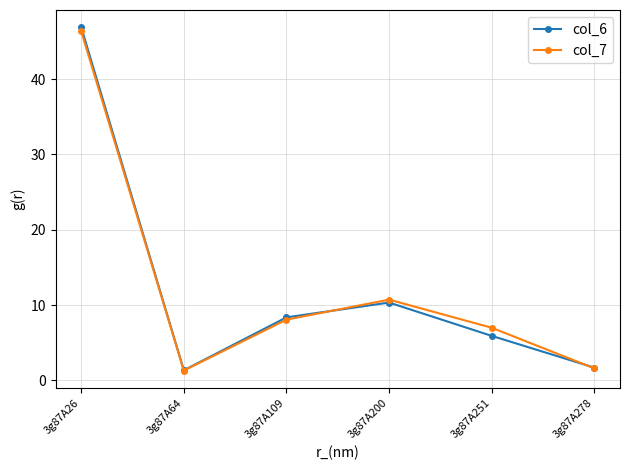

The col_6 series shows 18.5 at 3g87A200. True or false?

False